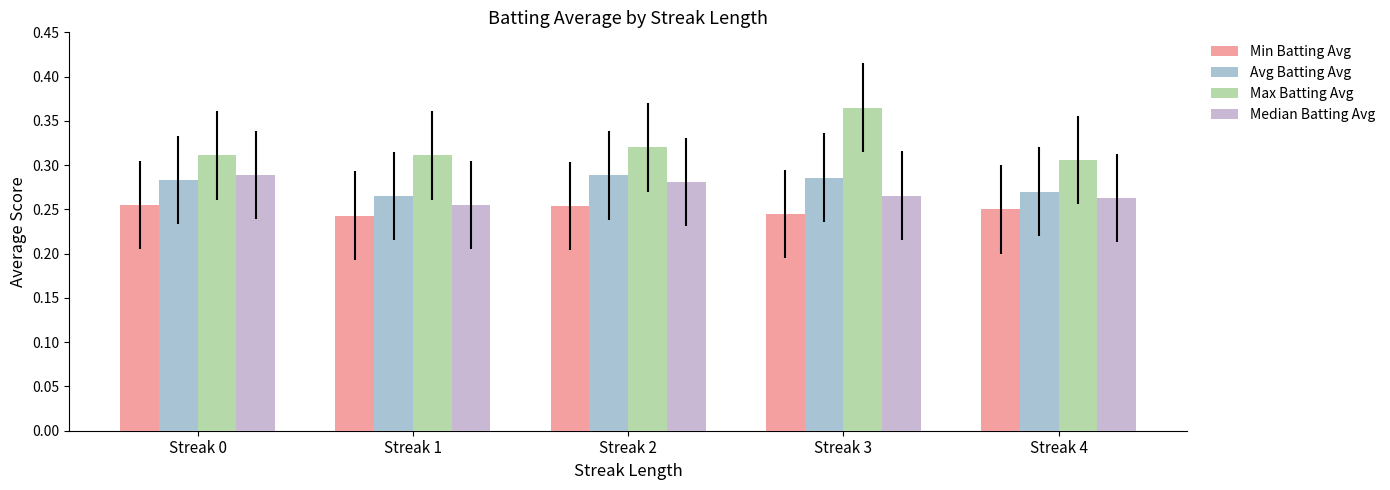

The value of Min Batting Avg at Streak 1 is 0.2. True or false?

True